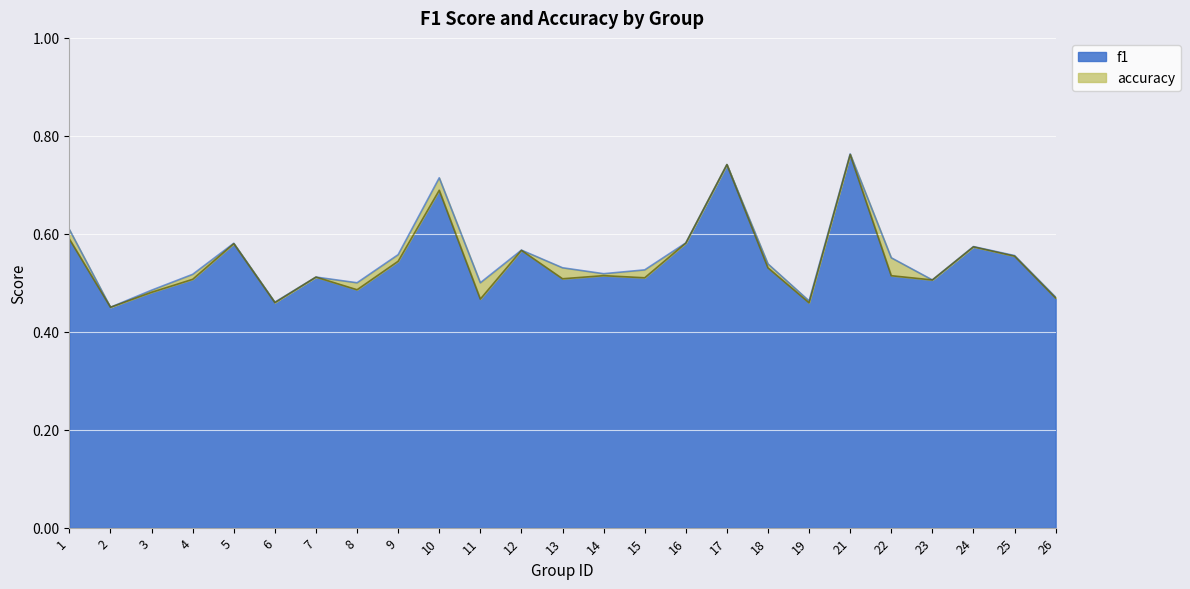

What is the sum of the accuracy values at 2 and 15?

1.0